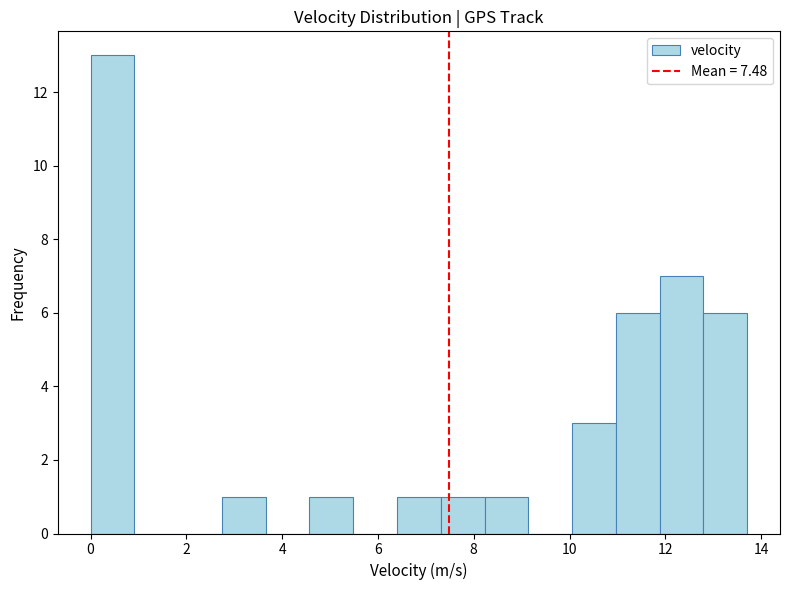

How tall is the bar that spans 11.8 to 12.8 on the x-axis? Neither the bar edges nor the heights are printed on the chart, so give them approximately, as read against the axes.

7